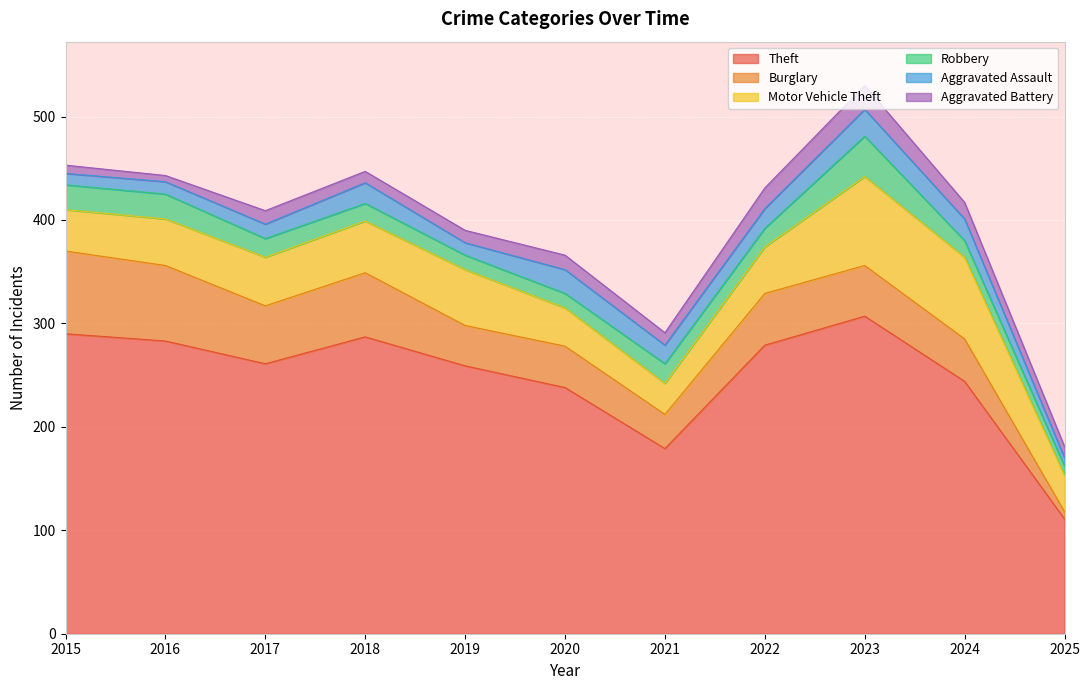

How many values in the Aggravated Battery series are below 12?

4